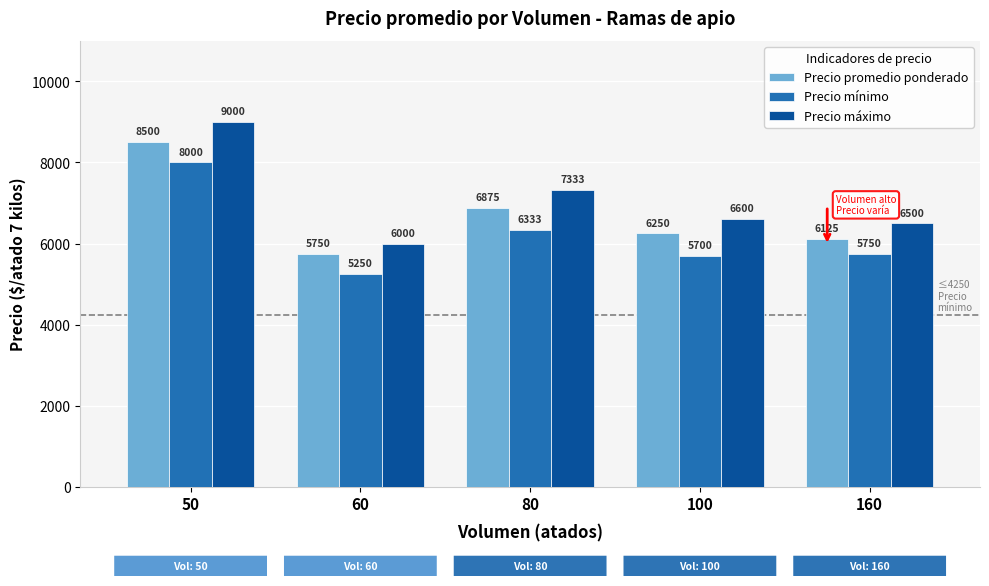

How many data points in Precio promedio ponderado are less than 6250?

2